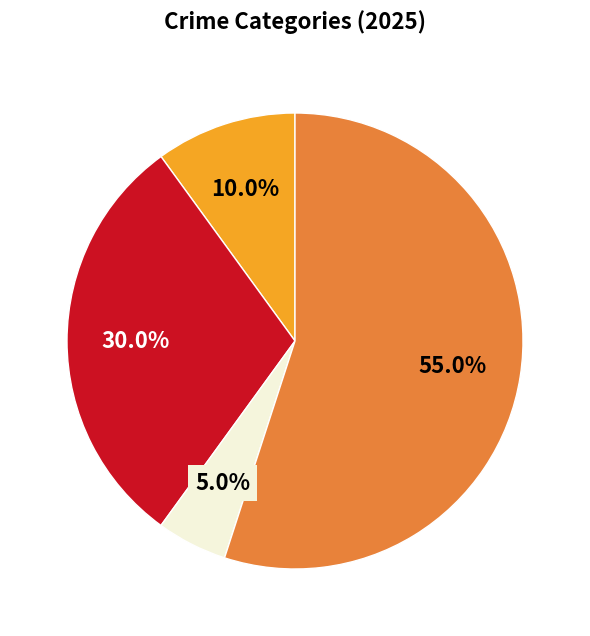

Does any single category account for the majority?

Yes